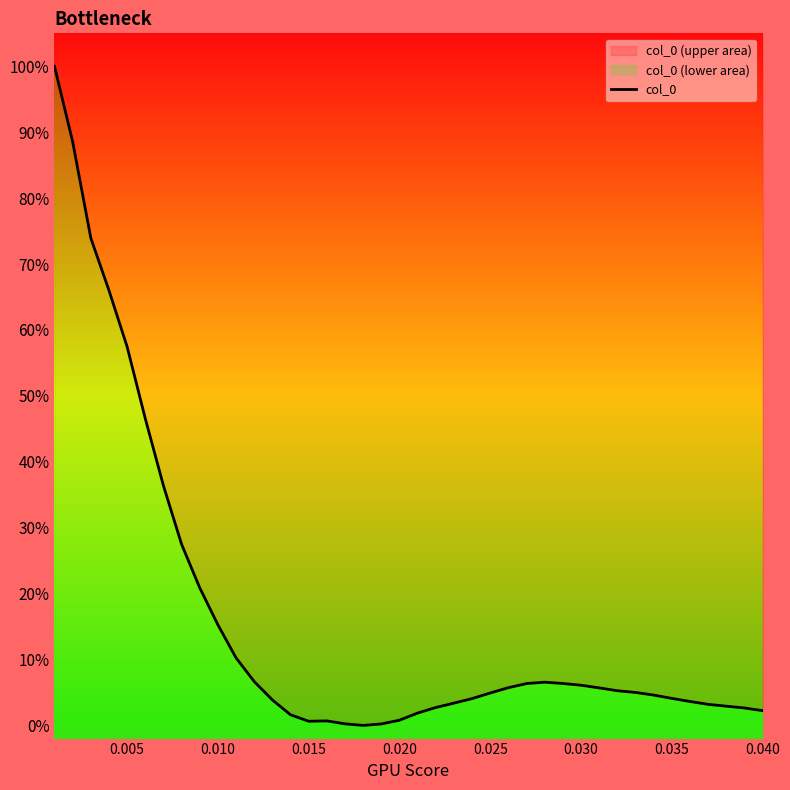

True or false: there are more than 0 points higher than both neighbors.

True